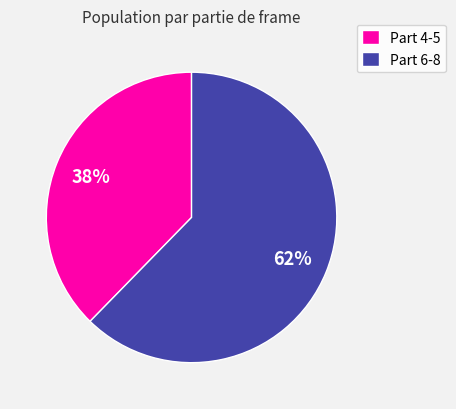

Which slice is the smallest?

Part 4-5